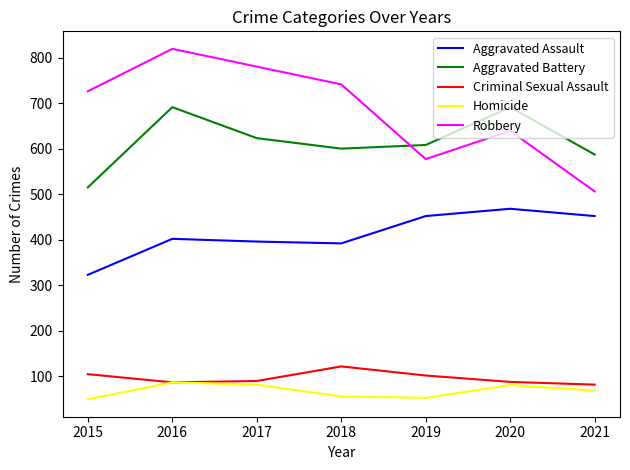

Where does the Criminal Sexual Assault series first go above 90?

2015